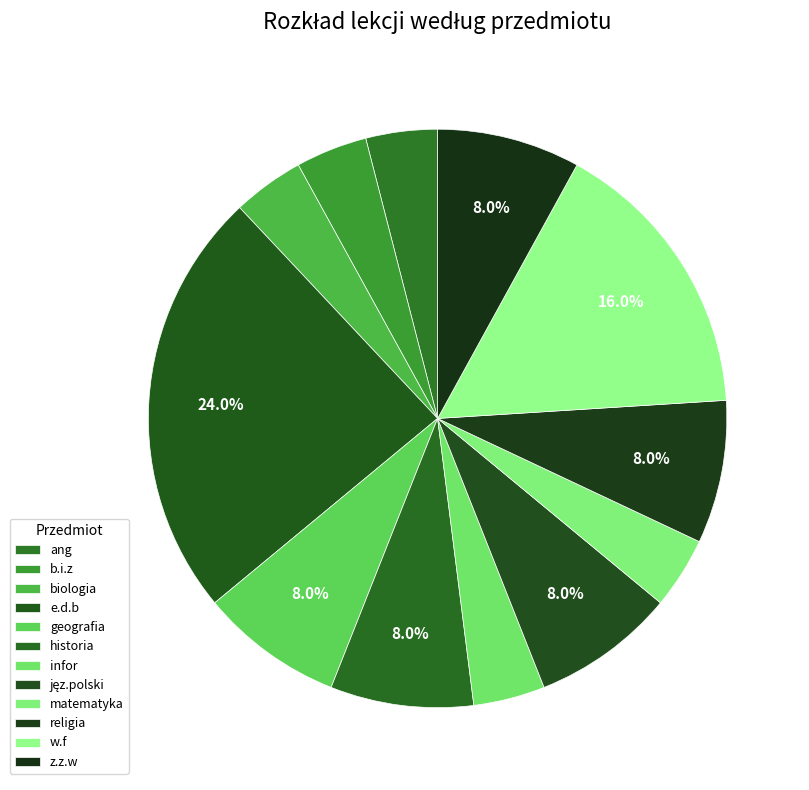

What is the total percentage of ang and w.f?

20.0%